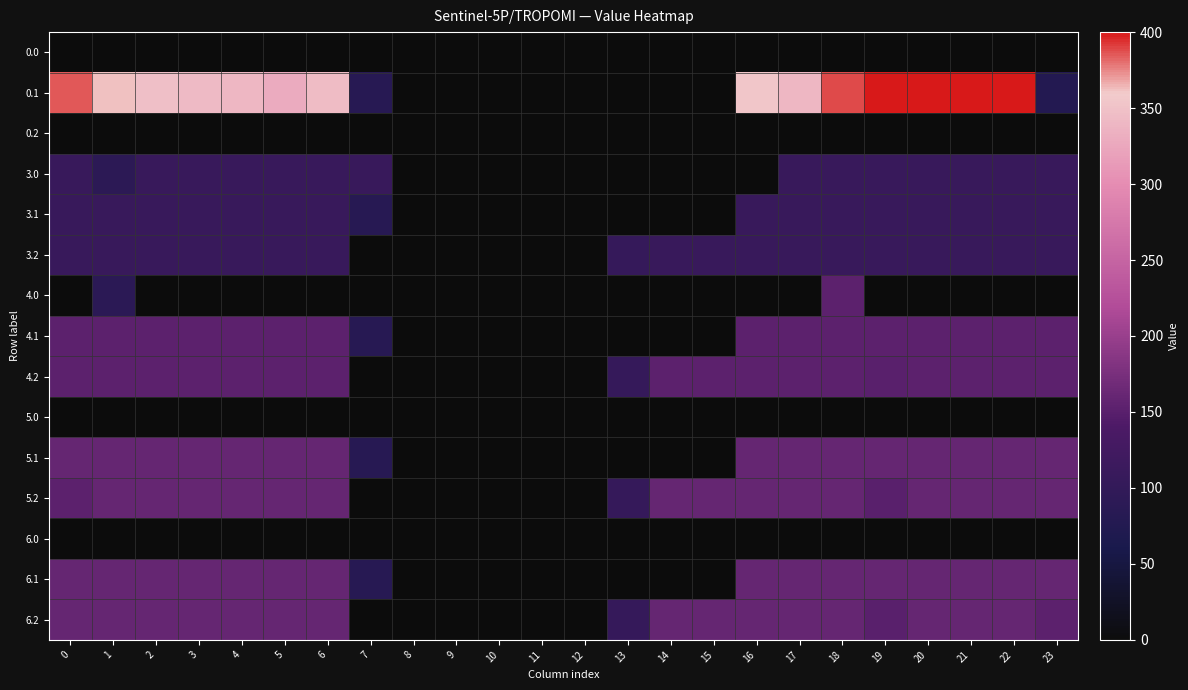

Which has a higher value, 14 or 16?

14